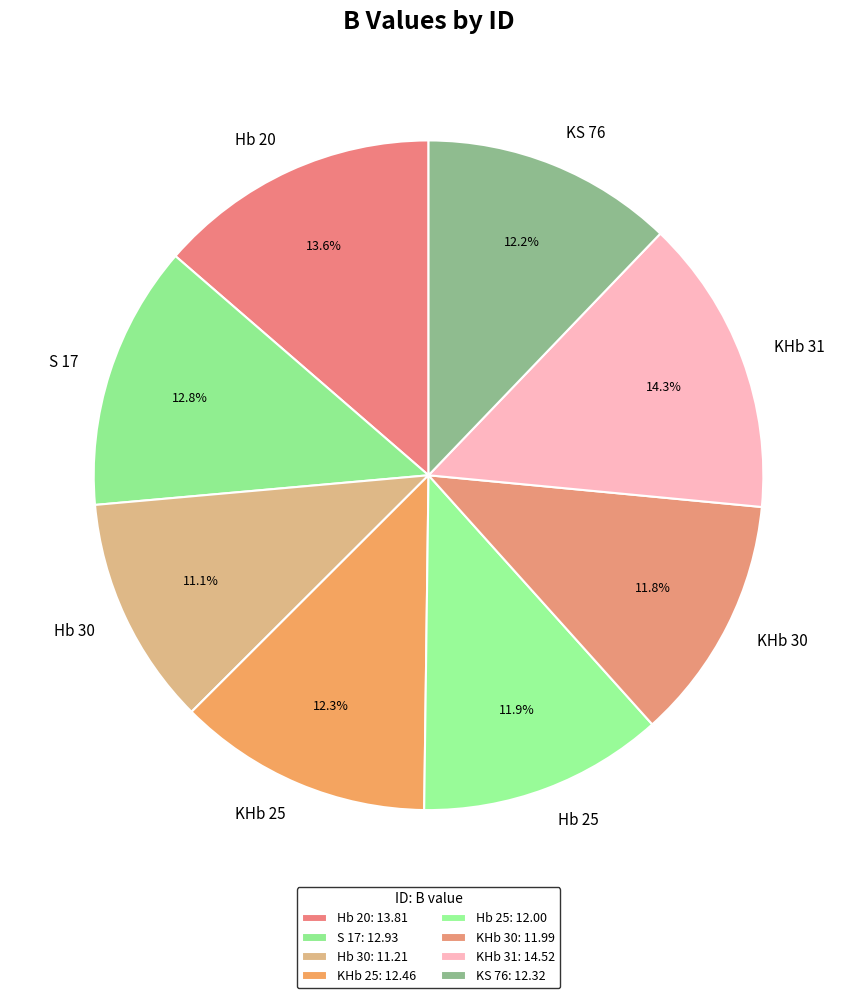

Is there any slice that represents more than half of the pie?

No